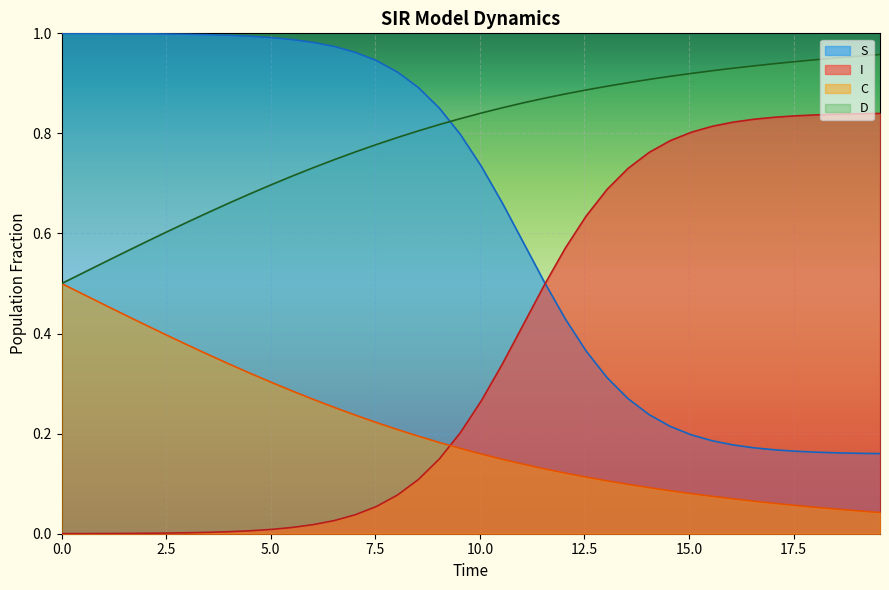

Which series has the largest total across all categories?

D